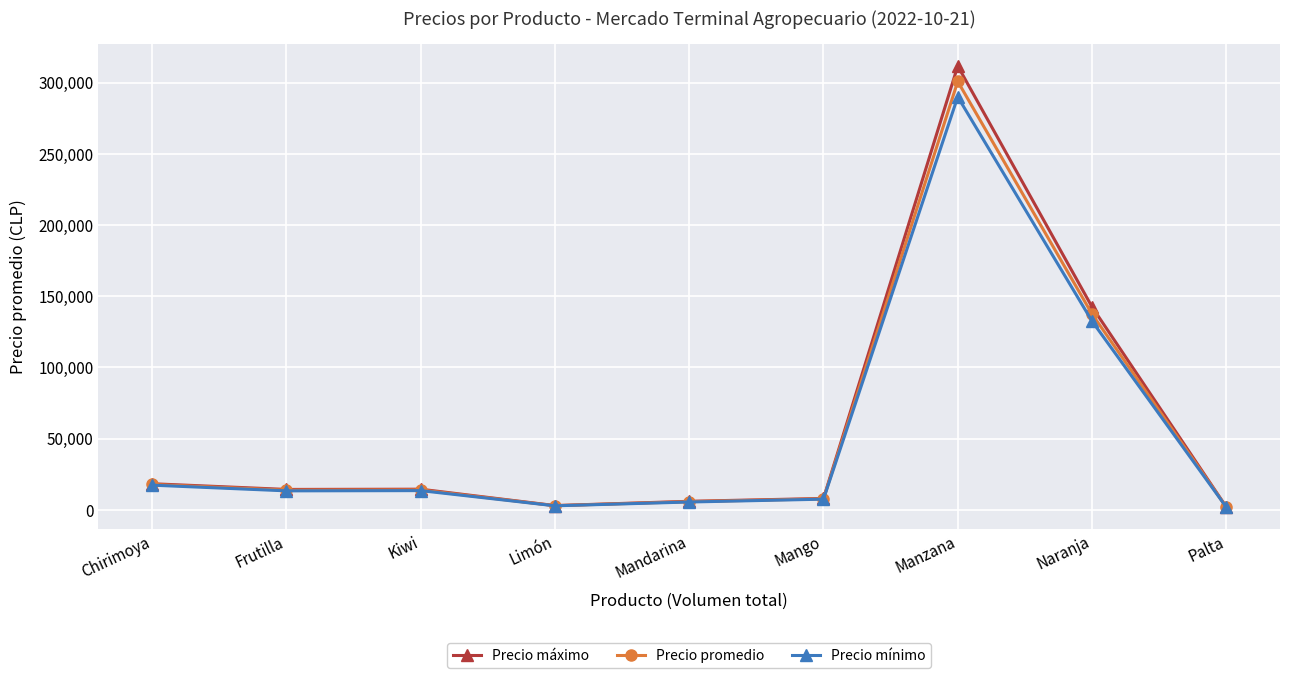

At which label does Precio mínimo first exceed 13333?

Chirimoya